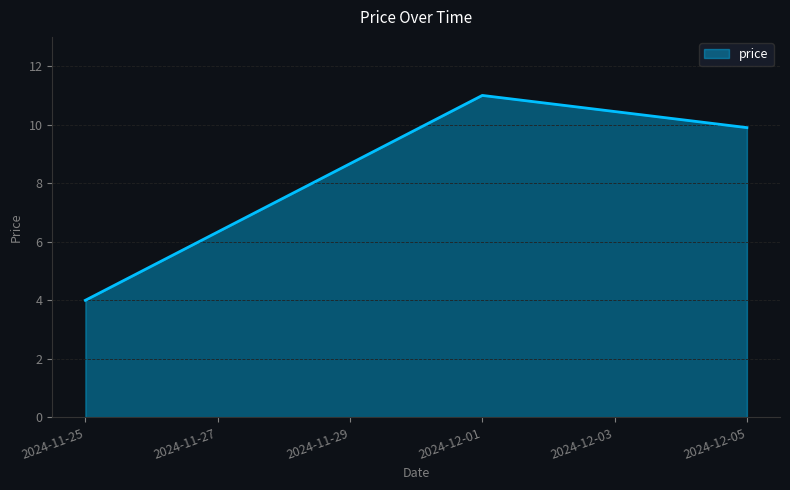

What is the approximate value at 2024-12-01?

11.0